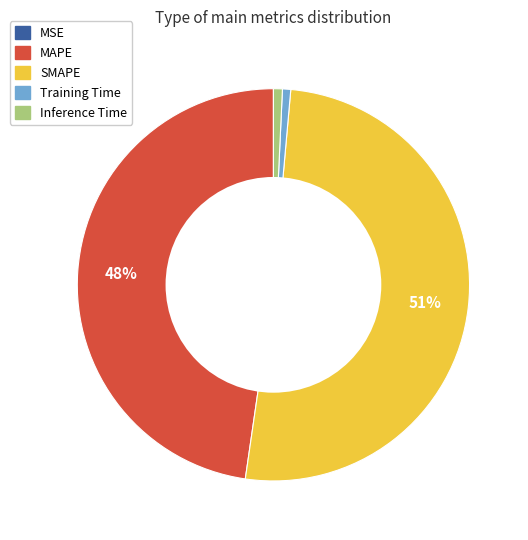

To the nearest percent, what percentage of the pie is MAPE?

48%